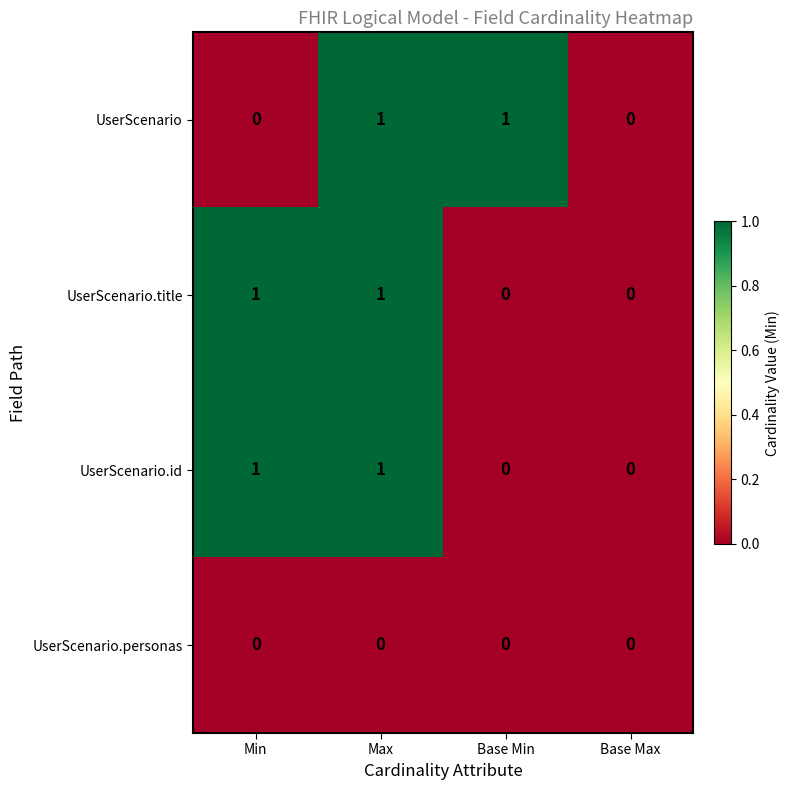

How many UserScenario.title values are between 0 and 1?

4